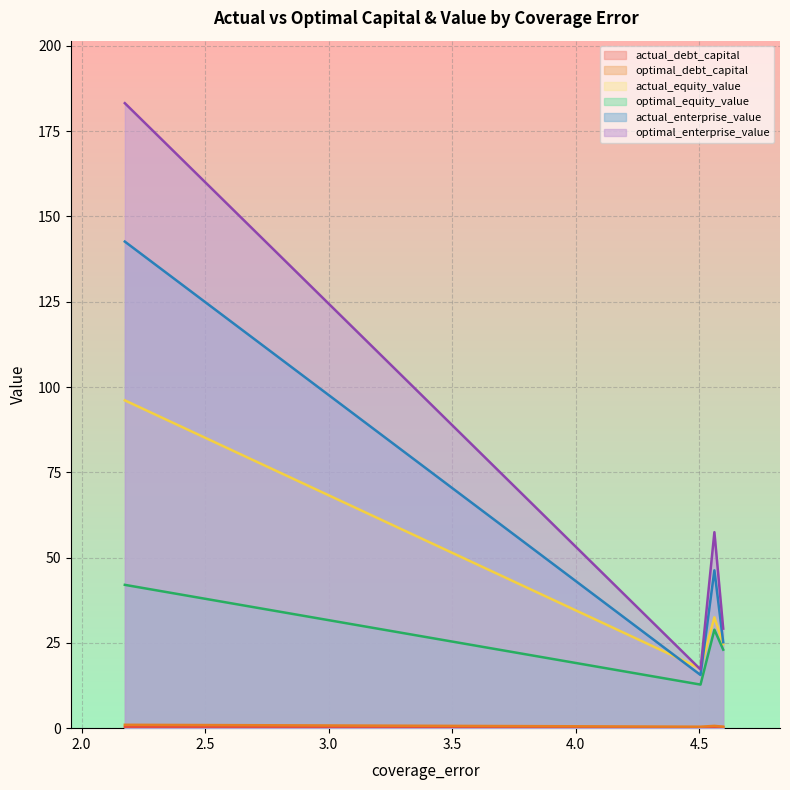

Reading left to right, list all the values displayed in this chart.

actual_debt_capital: 2.17487394910267=0.3	4.560658872128293=0.4	4.596322329068927=0.3	4.504517593914111=0.1
optimal_debt_capital: 2.17487394910267=1.0	4.560658872128293=0.7	4.596322329068927=0.4	4.504517593914111=0.4
actual_equity_value: 2.17487394910267=96.1	4.560658872128293=32.5	4.596322329068927=24.6	4.504517593914111=17.5
optimal_equity_value: 2.17487394910267=42.0	4.560658872128293=28.9	4.596322329068927=23.0	4.504517593914111=12.8
actual_enterprise_value: 2.17487394910267=142.6	4.560658872128293=46.3	4.596322329068927=25.2	4.504517593914111=15.6
optimal_enterprise_value: 2.17487394910267=183.2	4.560658872128293=57.5	4.596322329068927=29.2	4.504517593914111=17.2